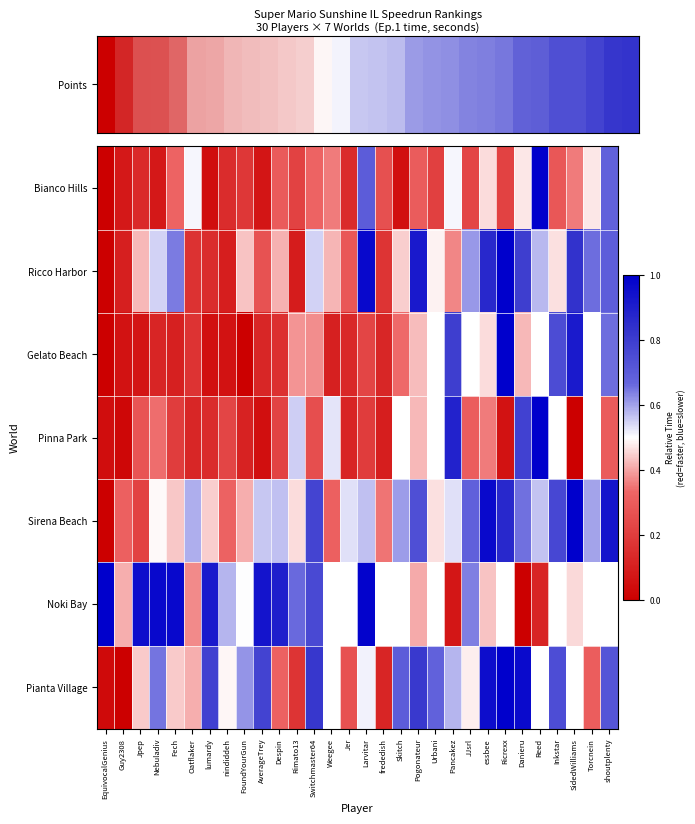

What is the difference between the maximum and minimum values in the Pianta Village series?

1.0